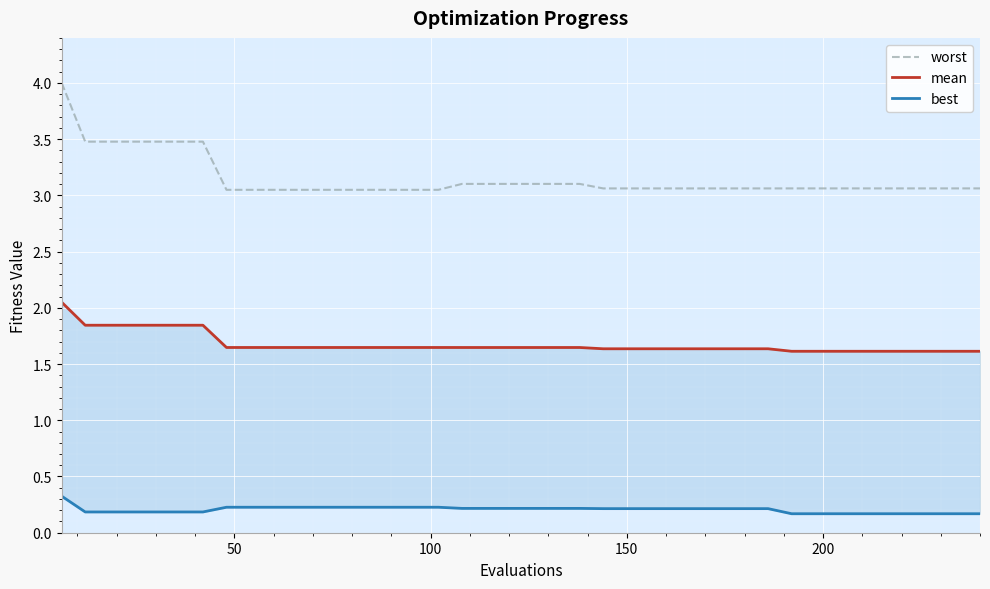

Is this an area chart (filled region under the line)?

No